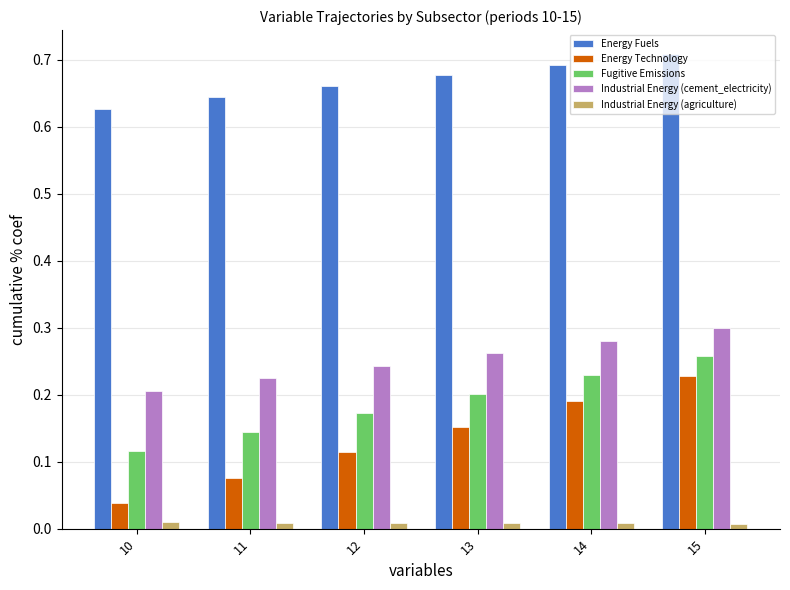

The value of Industrial Energy (agriculture) at 11 is 0.0. True or false?

True